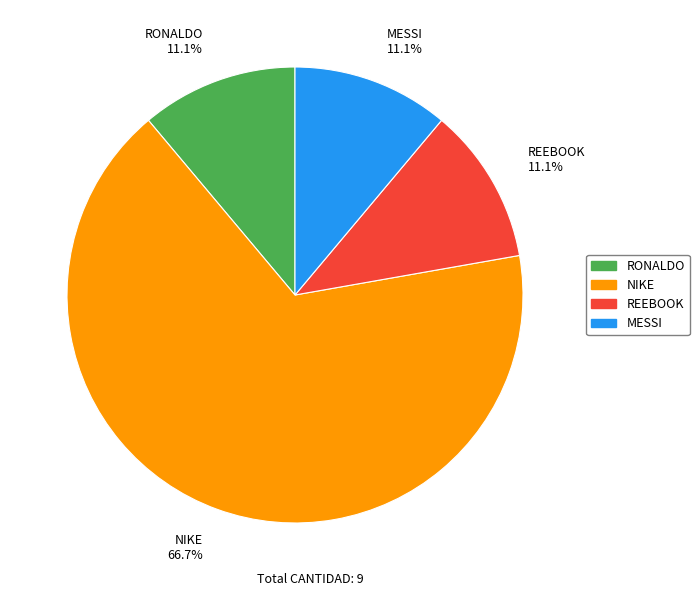

What portion of the pie excludes MESSI?

88.9%